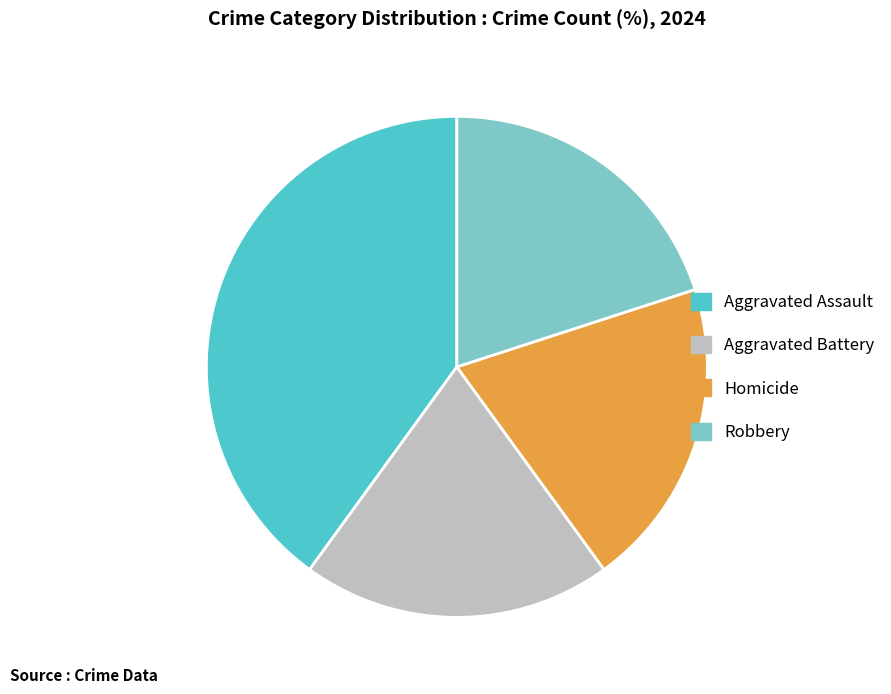

What is the largest slice in the pie chart?

Aggravated Assault